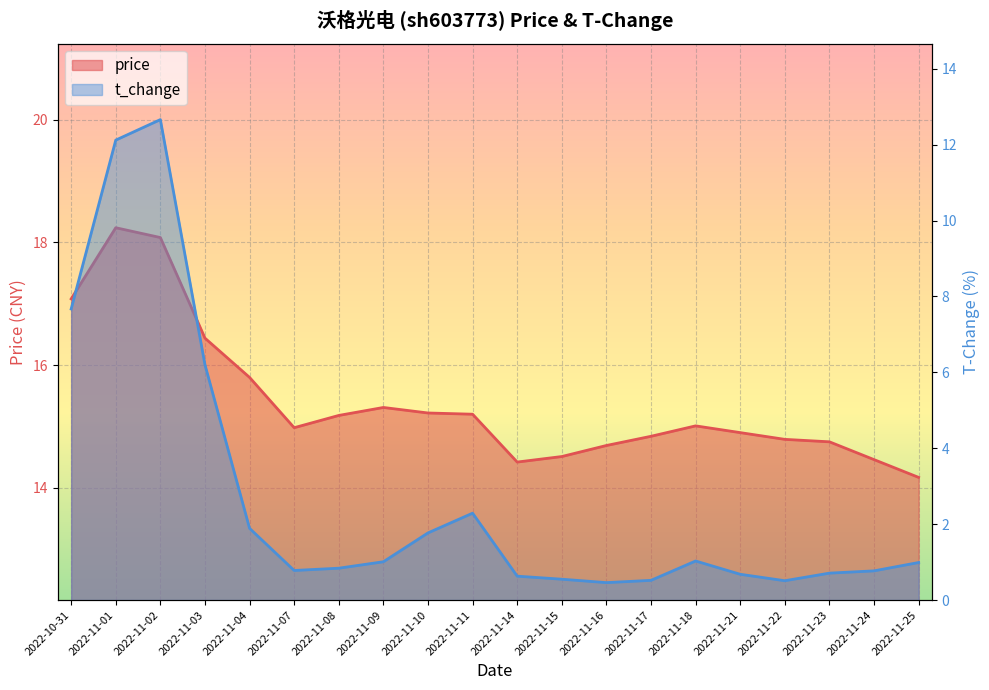

What is the minimum value shown in the chart?

0.5